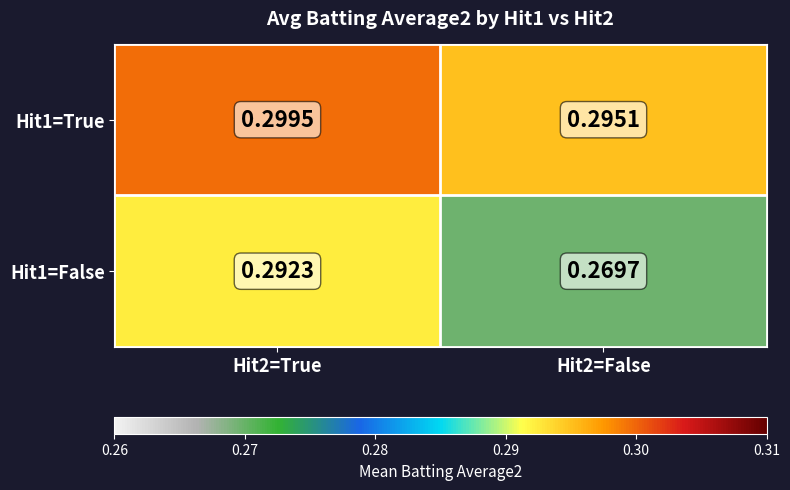

List the series in order of their peak value, highest first.

Hit1=True, Hit1=False